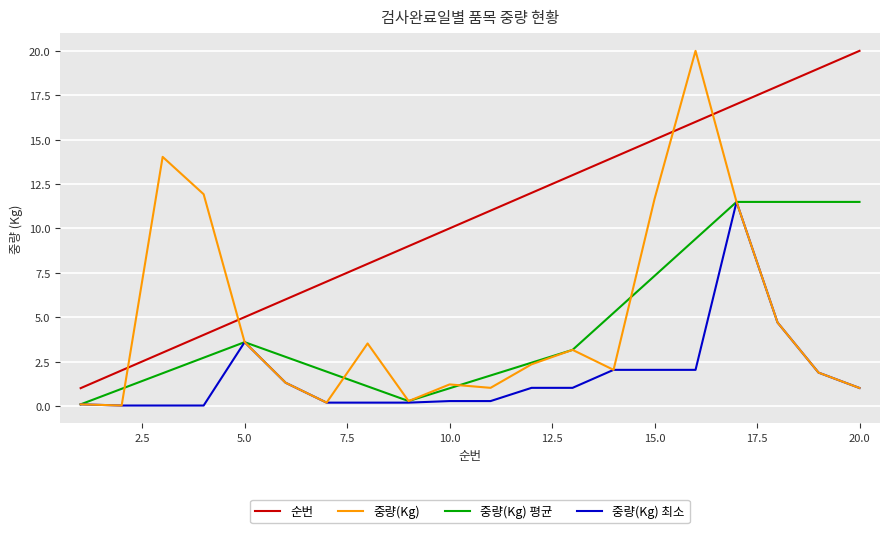

True or false: 중량(Kg) 최소 and 순번 intersect in this chart.

False